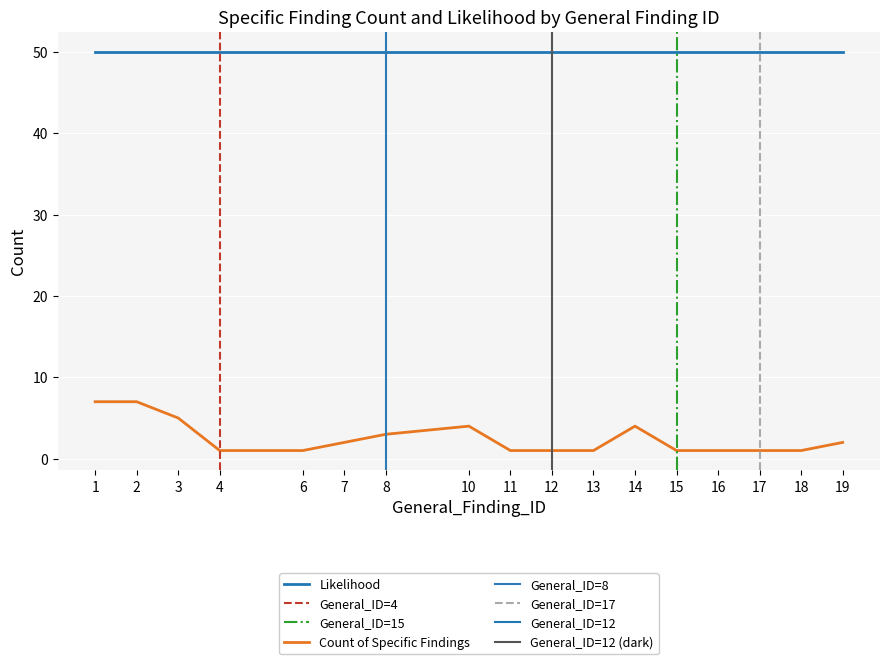

Which label corresponds to the largest value in the chart?

1